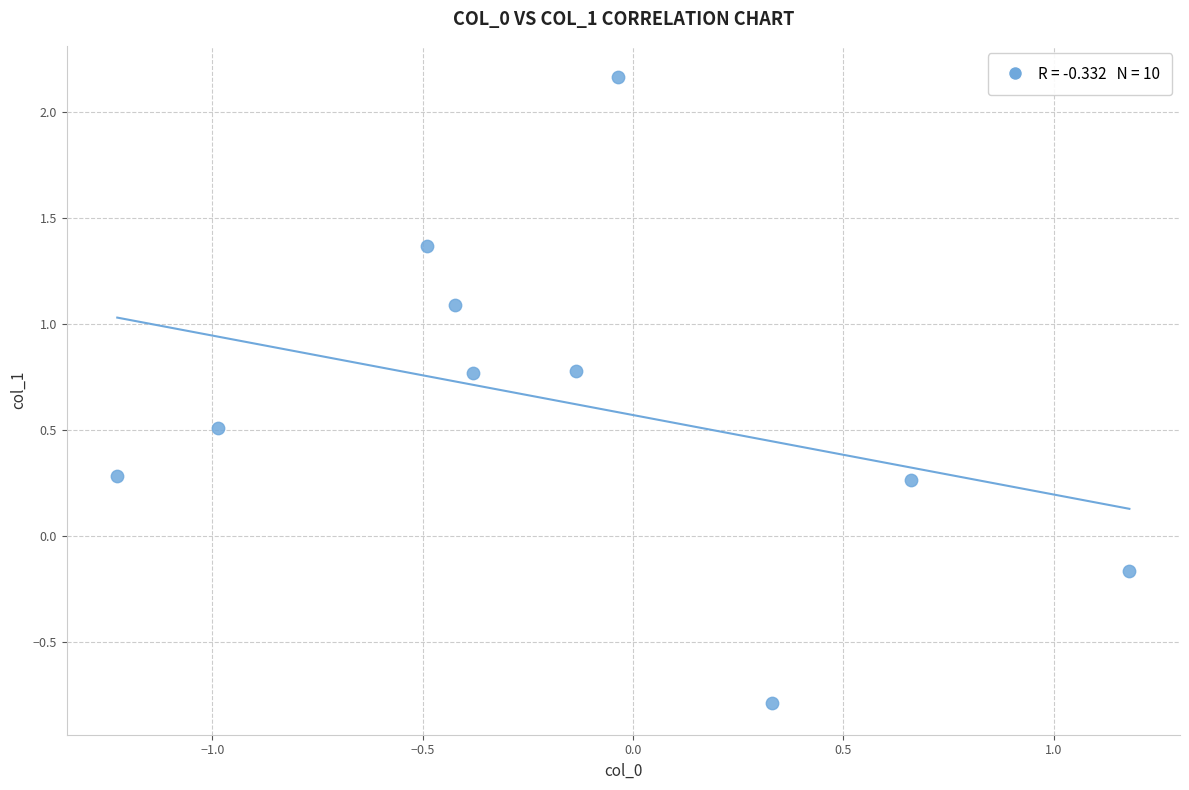

What is the average Y value?

0.6